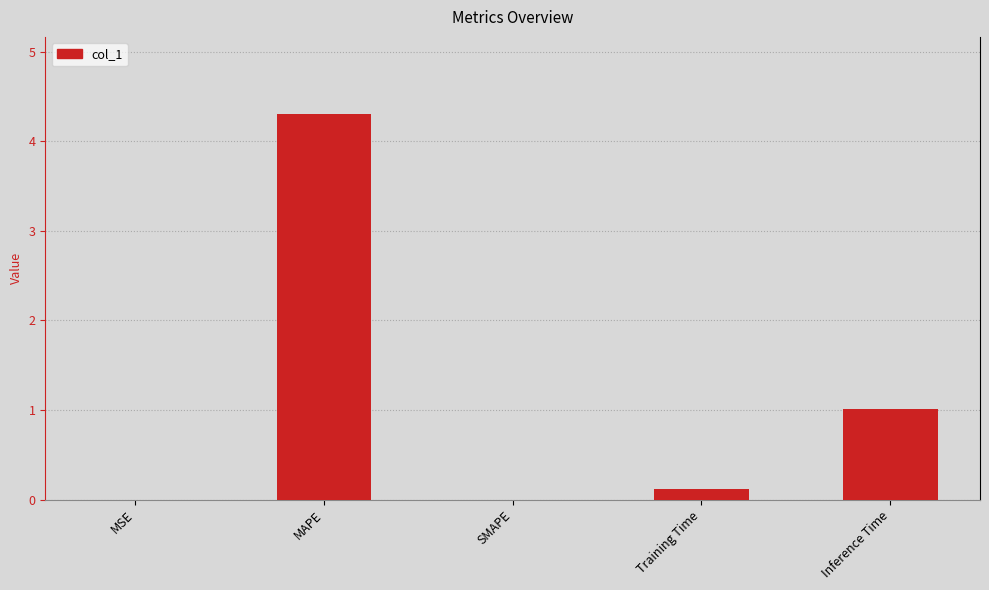

What is the change in value from SMAPE to Training Time?

+0.1